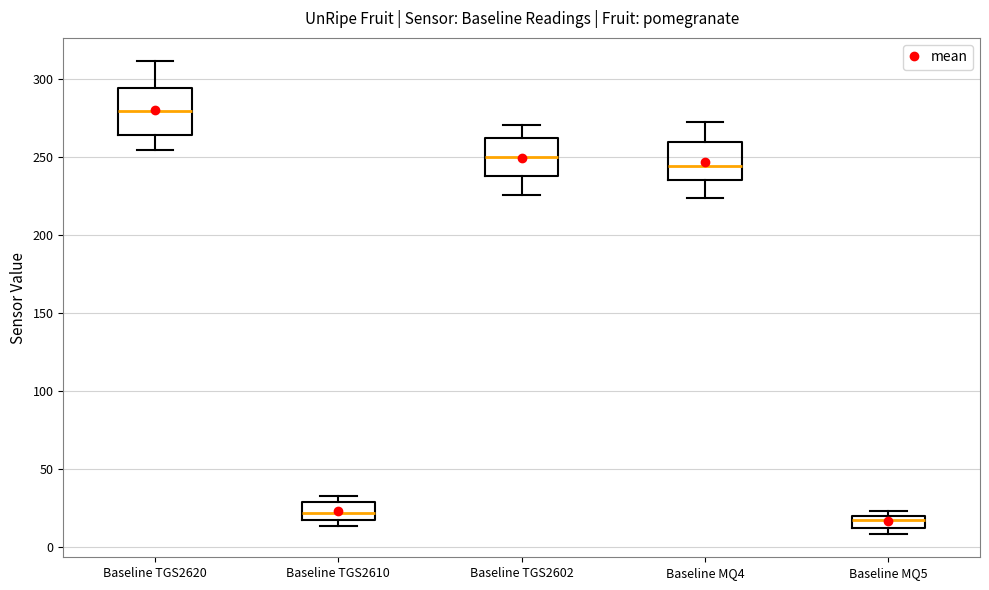

Reading left to right, read every box against the y-axis: the position of its median line, the range the box covers, and the ends of its whiskers. The values are not printed on the chart, so give them approximately, as read against the axis.

Baseline TGS2620: median 280, box 265 to 295, whiskers 255 to 310
Baseline TGS2610: median 20, box 15 to 30, whiskers 15 (just below the box's lower edge) to 35
Baseline TGS2602: median 250, box 240 to 260, whiskers 225 to 270
Baseline MQ4: median 245, box 235 to 260, whiskers 225 to 270
Baseline MQ5: median 15, box 10 to 20, whiskers 10 (just below the box's lower edge) to 25